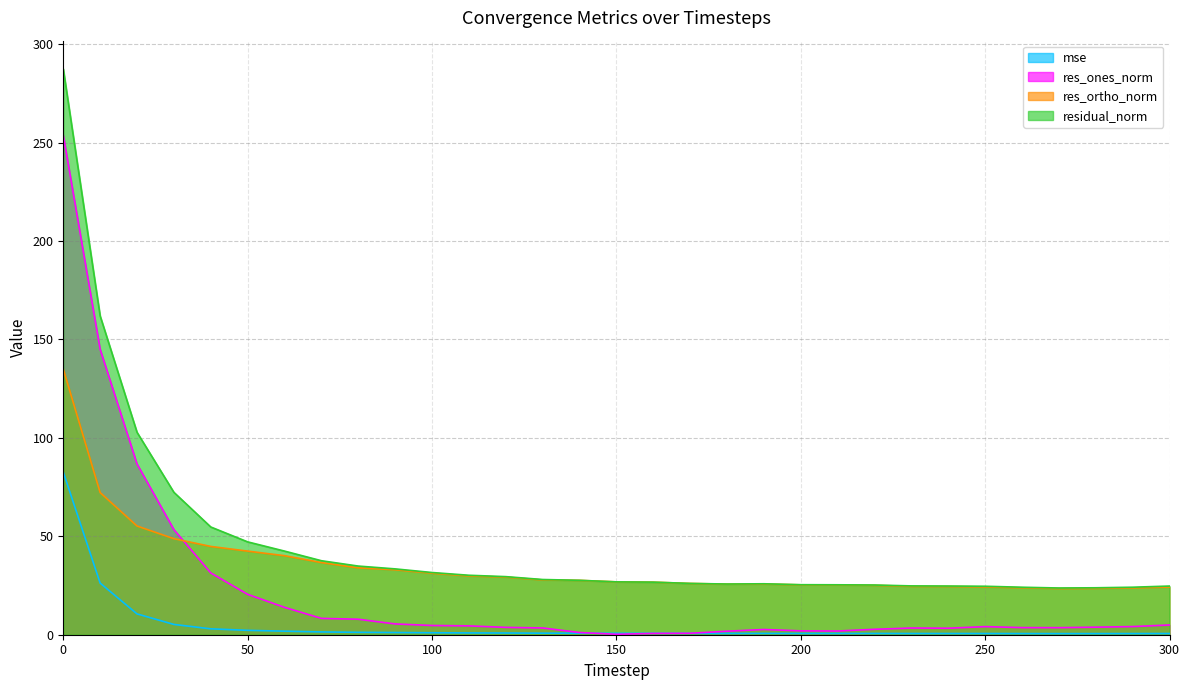

Is the value of mse at 240 greater than the value of res_ortho_norm at 220?

No